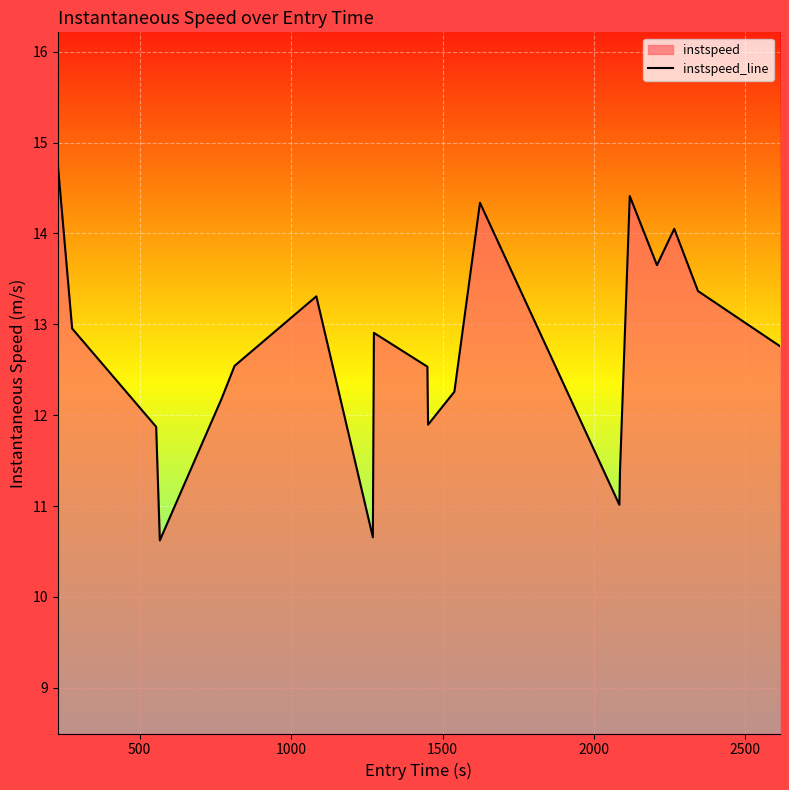

What is the average value?

12.7